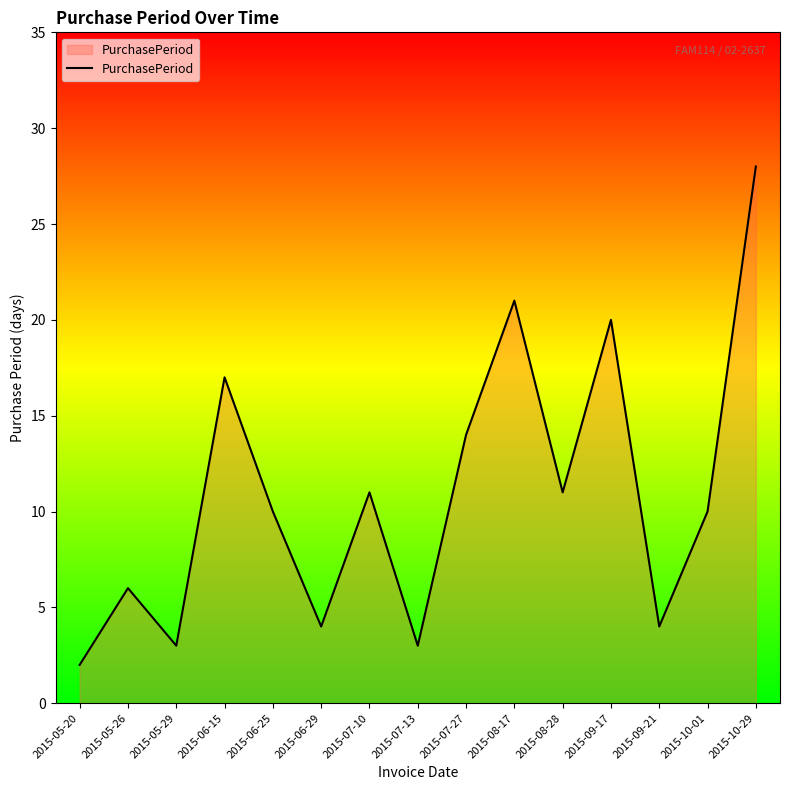

Does the chart display data point markers on the line(s)?

No